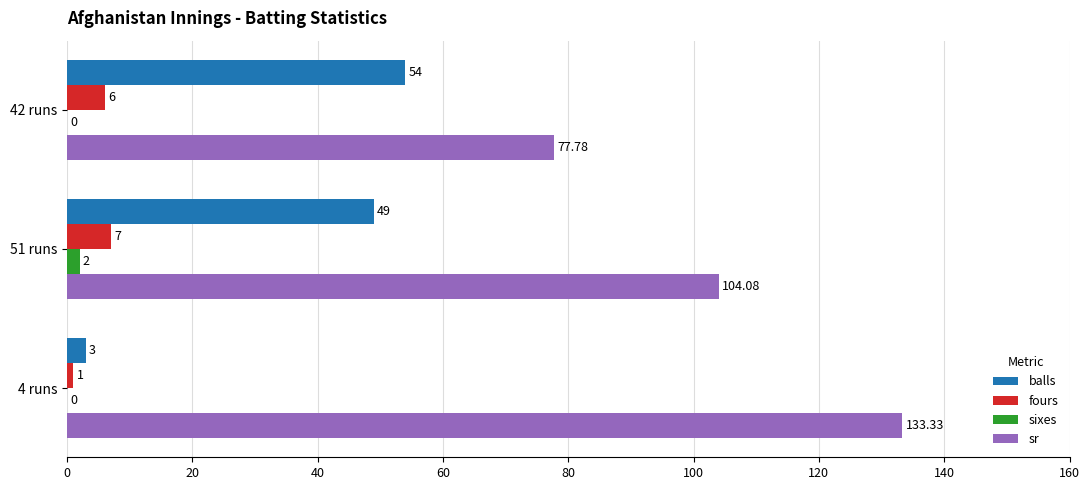

Which series has the largest total across all categories?

sr